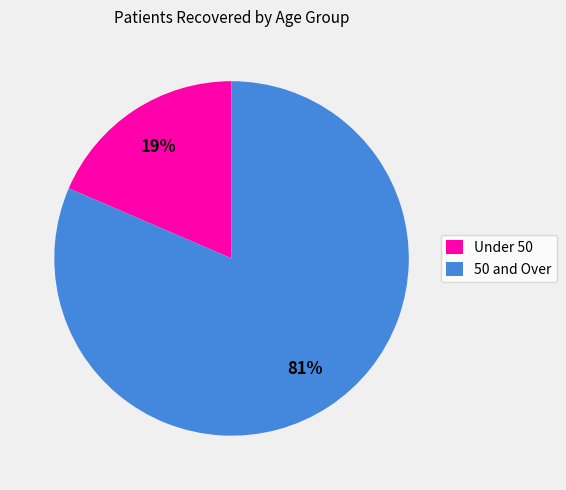

Is there a majority slice in this chart?

Yes